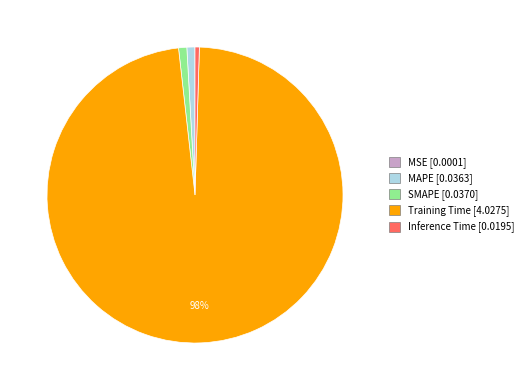

Does Training Time represent more than half of the total?

Yes